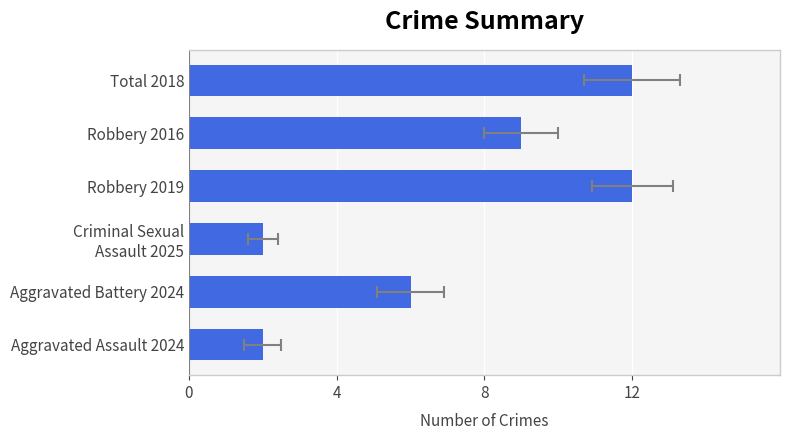

How many categories are shown in the chart?

6